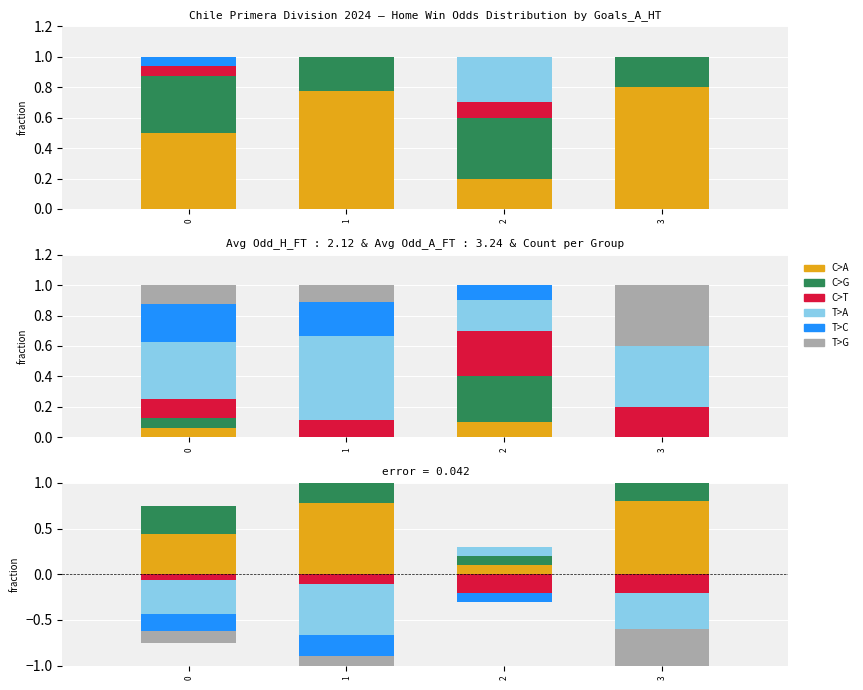

How many bars are there in total?

24